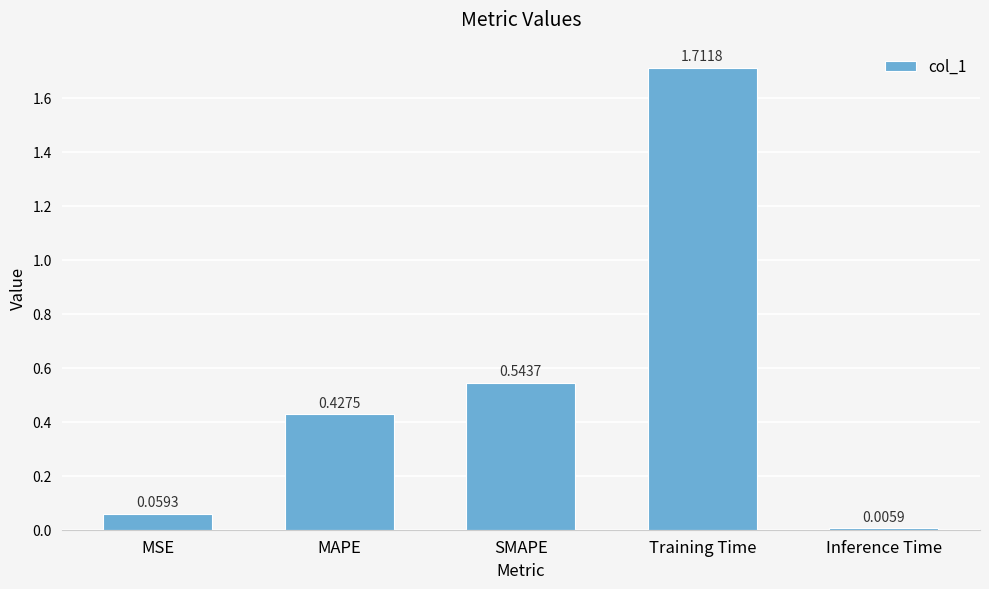

Rank the categories by value from lowest to highest.

Inference Time, MSE, MAPE, SMAPE, Training Time